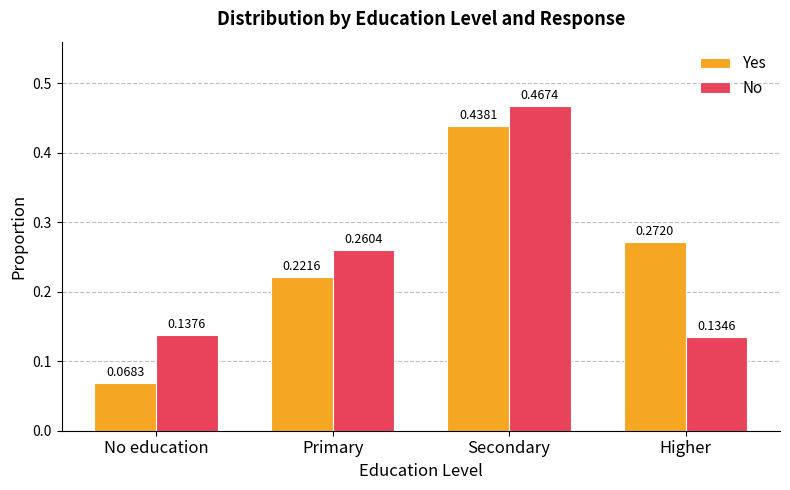

What is the sum of all No values?

1.0